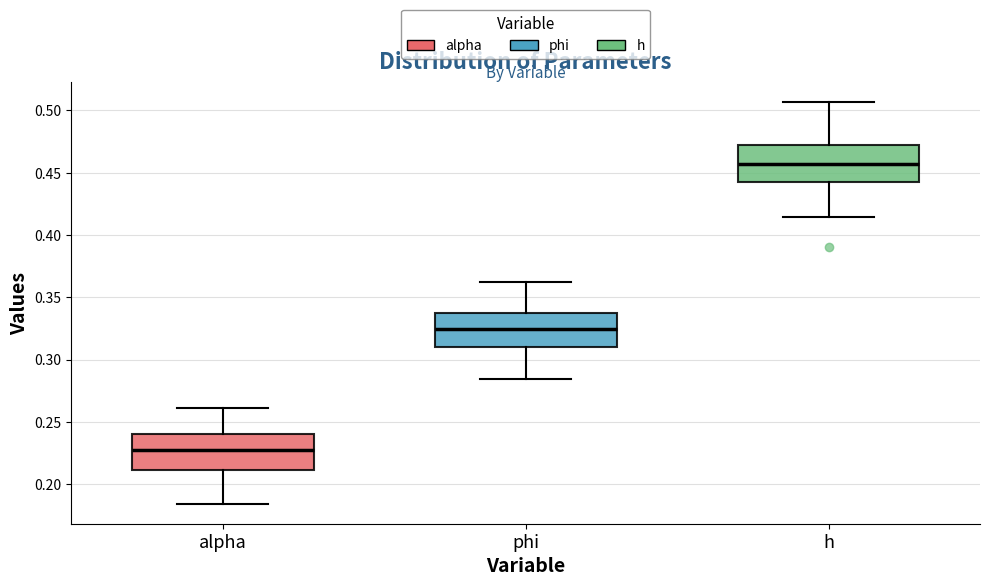

Where does the lower whisker of the box for phi end on the y-axis? The values are not printed on the chart, so give them approximately, as read against the axis.

0.285